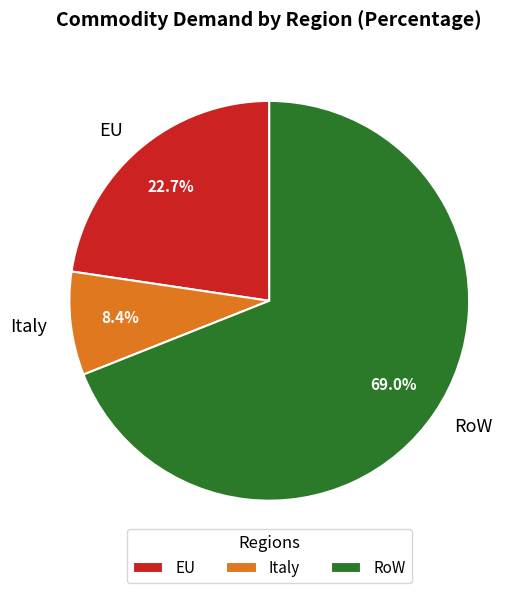

Between RoW and EU, which is larger?

RoW